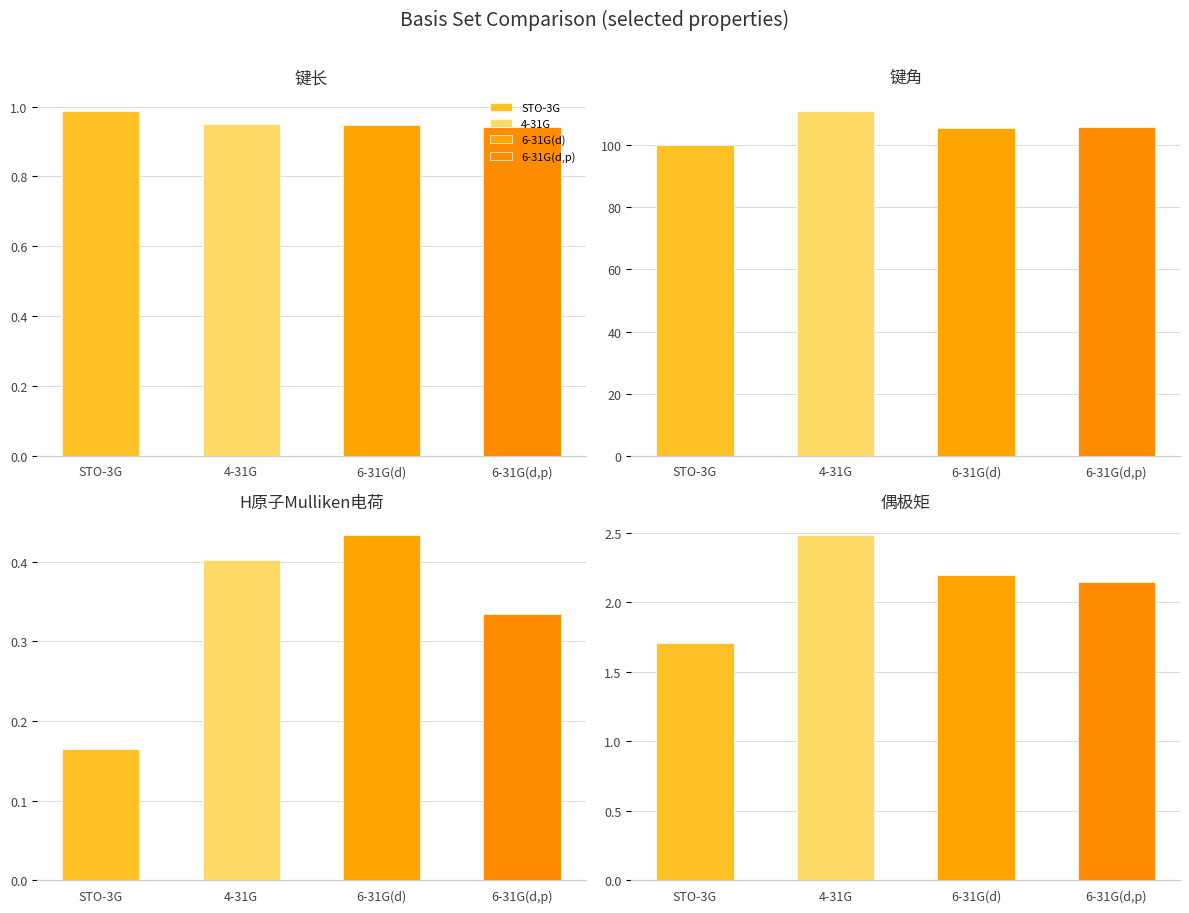

How many distinct data groups are displayed?

4